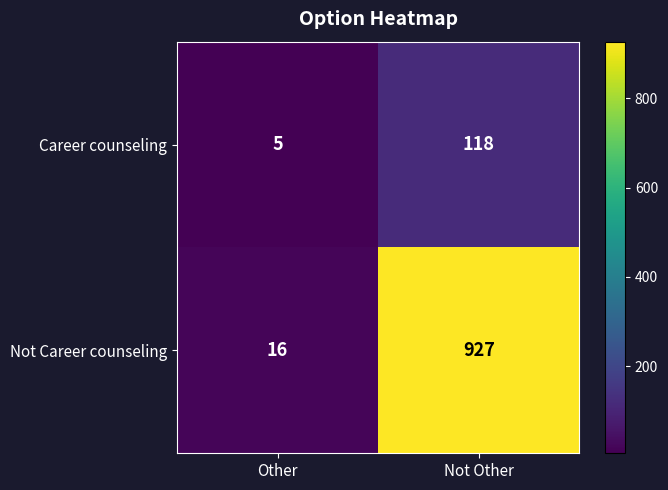

What is the sum of the Not Career counseling values at Other and Not Other?

943